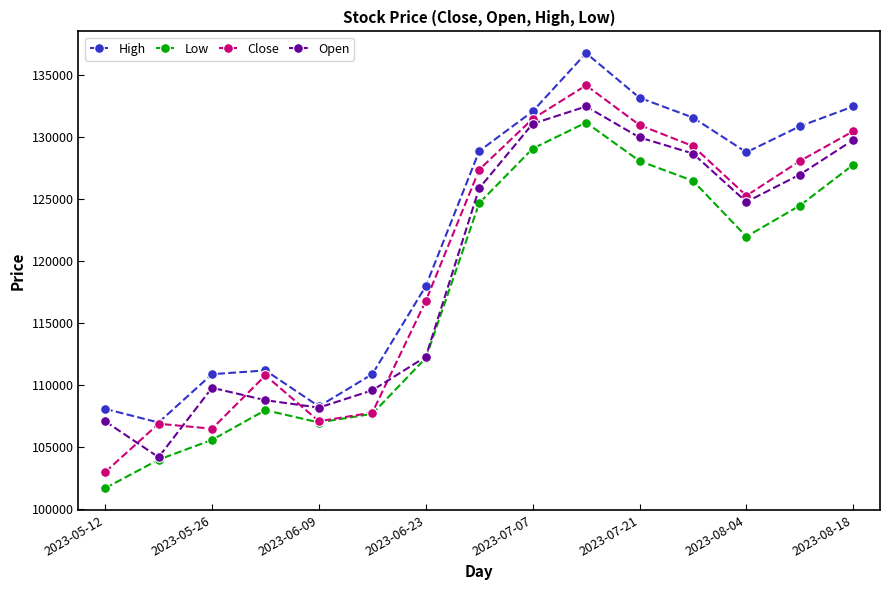

Which series has the largest total across all categories?

High